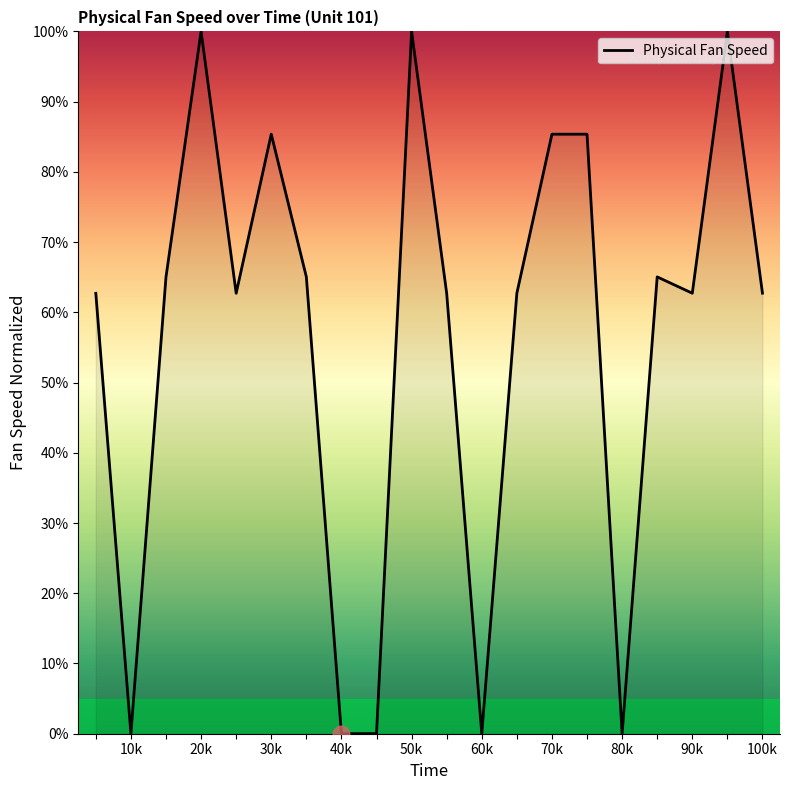

What is the greatest value displayed?

100.0